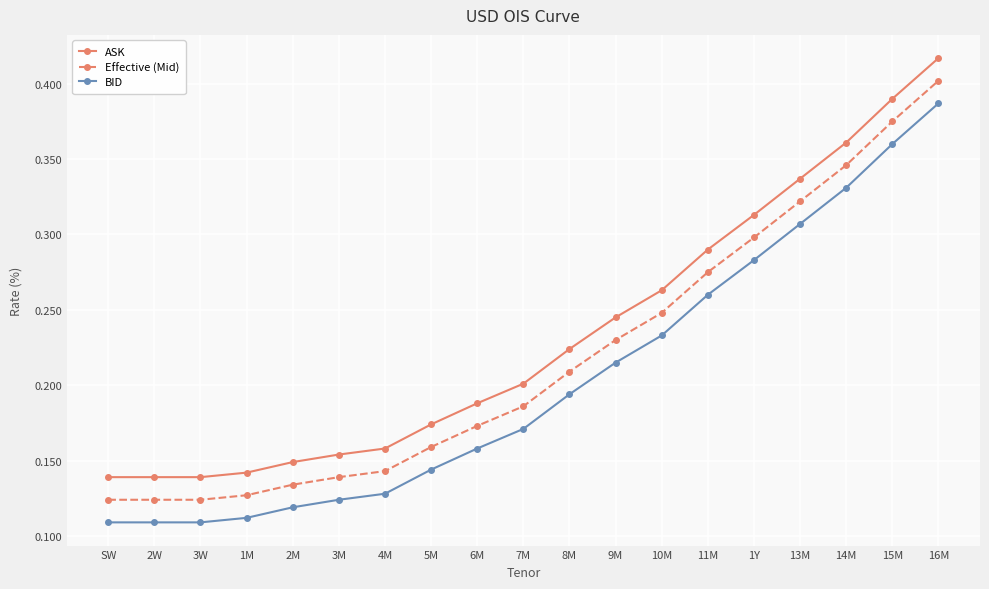

What is the sum of the ASK values at 14M and 3W?

0.5